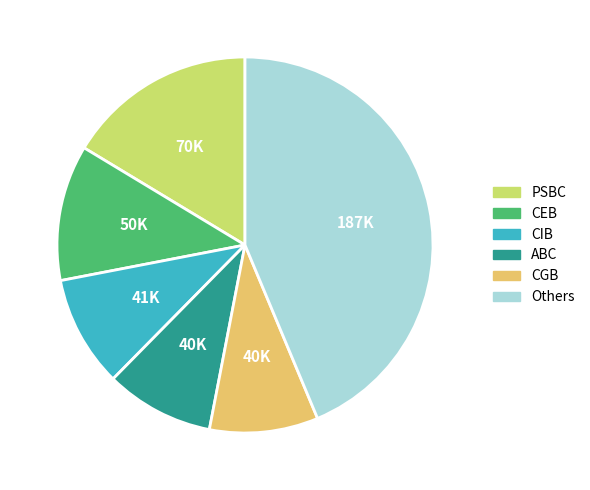

Which has a higher value, CIB or Others?

Others